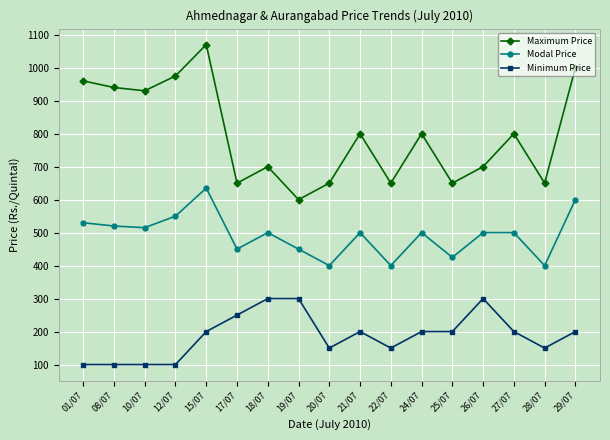

How many interior local valleys does the Maximum Price series have?

6